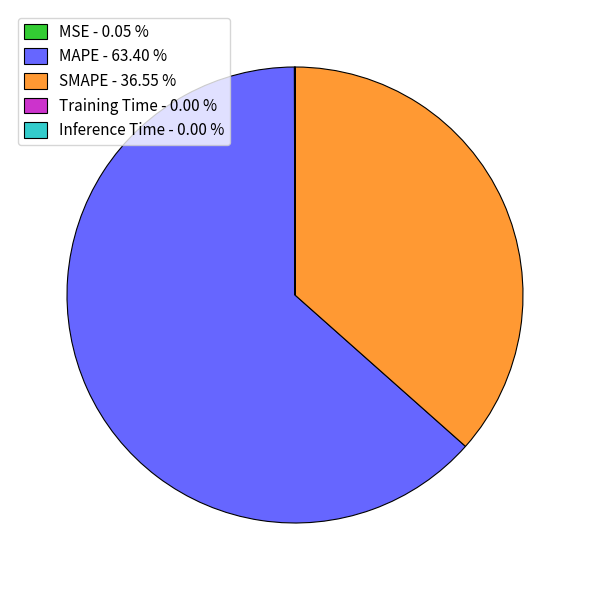

Does MAPE - 63.40 % account for over 50% of the chart?

Yes